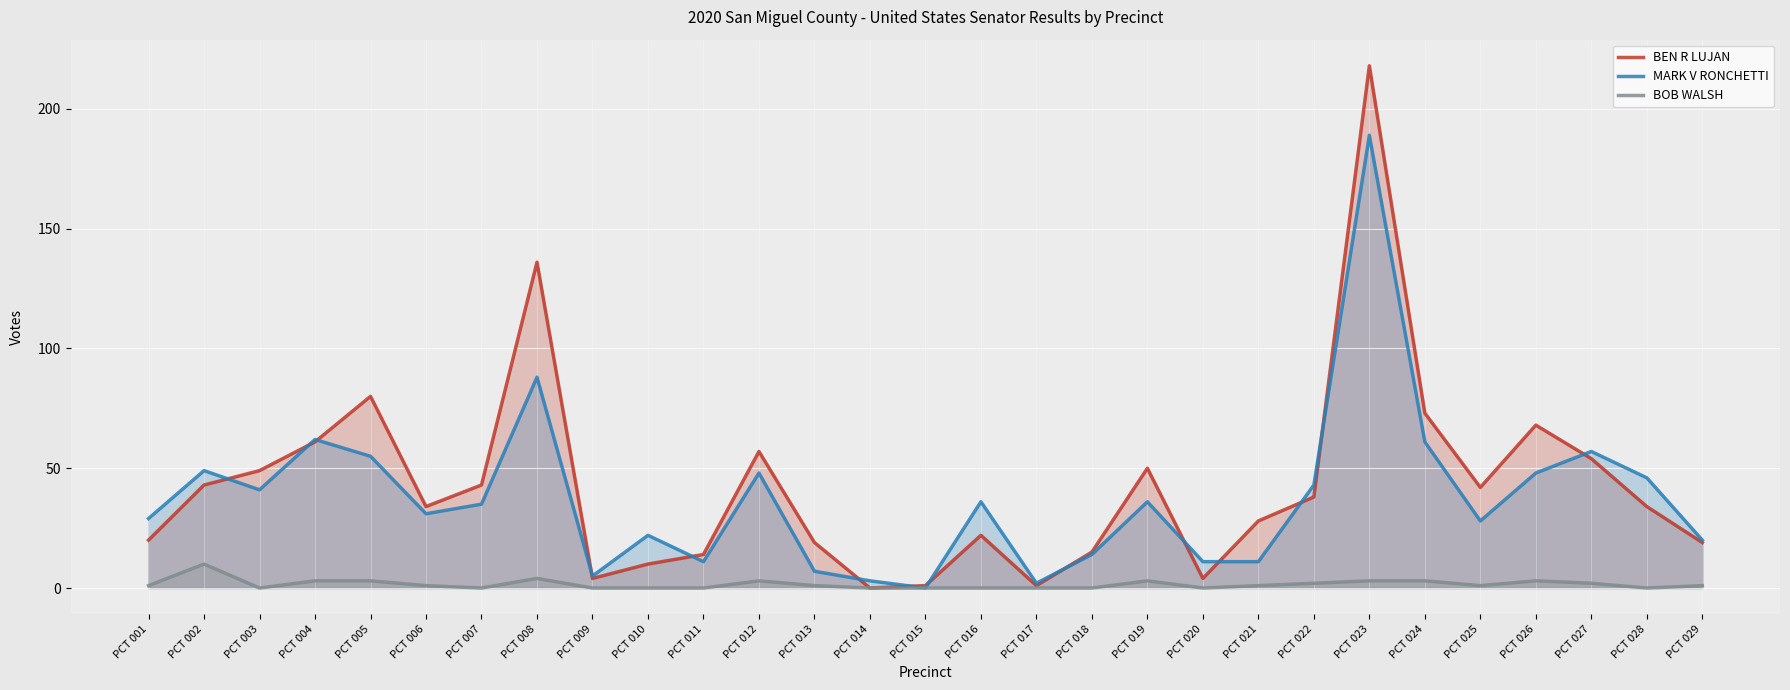

Between PCT 013 and PCT 012, which is larger?

PCT 012